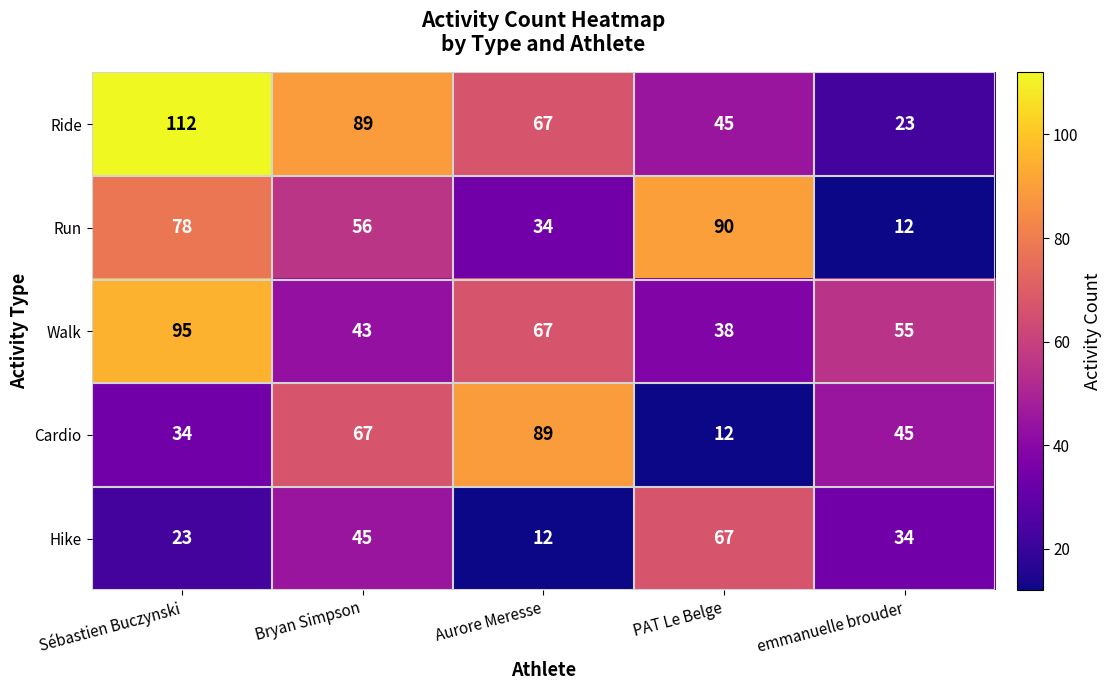

What is the sum of all Cardio values?

247